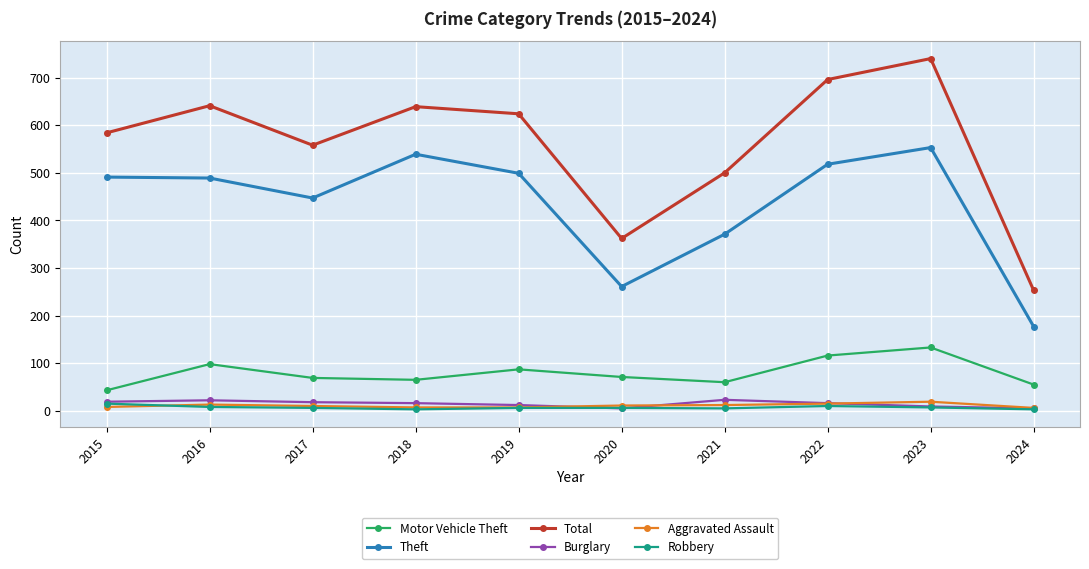

Count the number of categories in the chart.

10